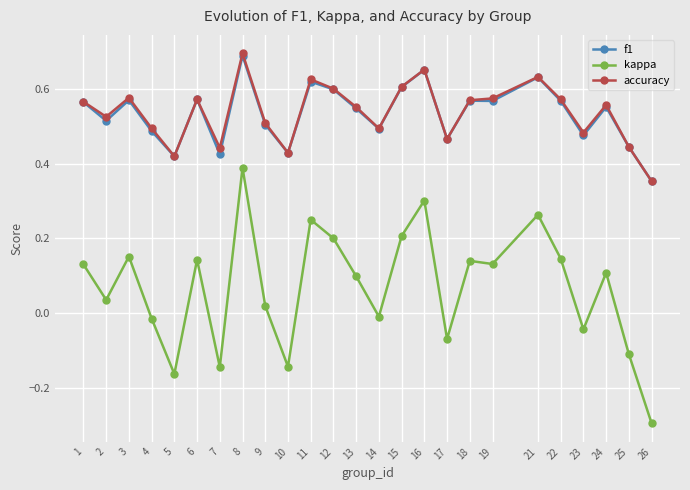

The value of kappa at 24 is 0.0. True or false?

False